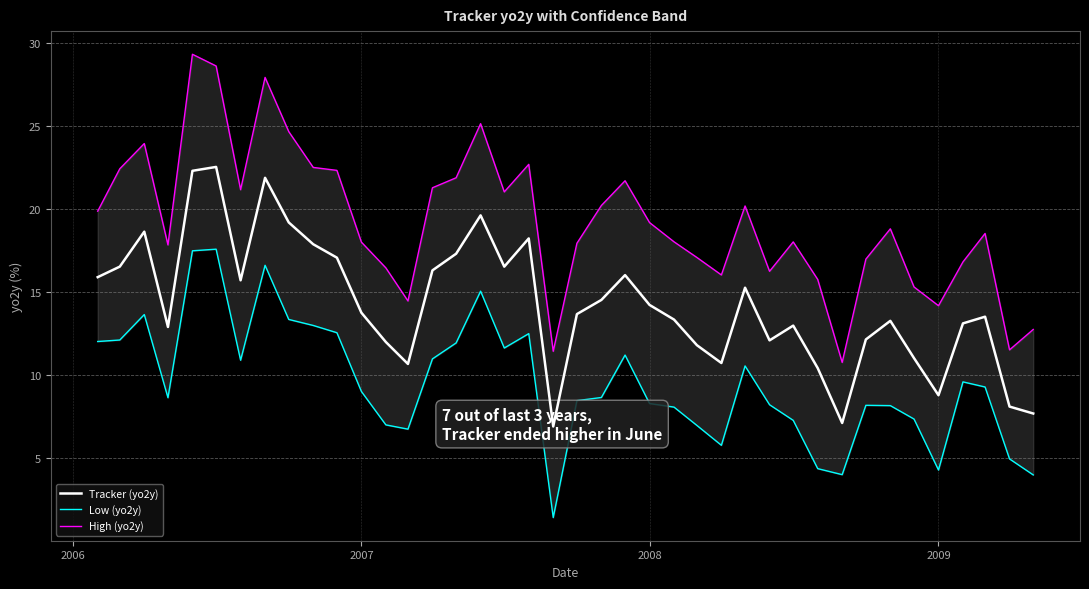

True or false: Tracker (yo2y) and High (yo2y) intersect in this chart.

False